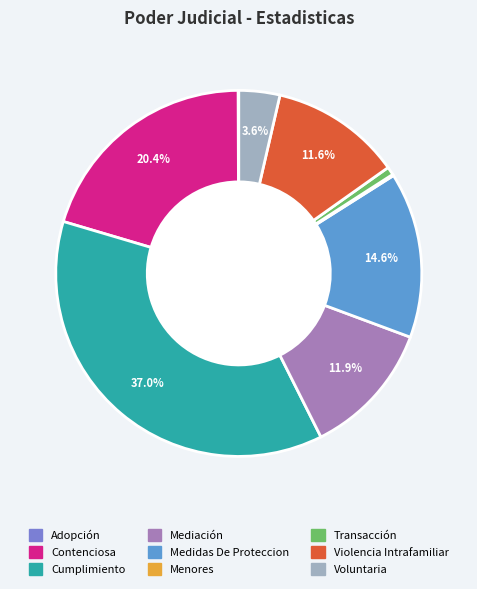

To the nearest percent, what percentage of the pie is Voluntaria?

4%